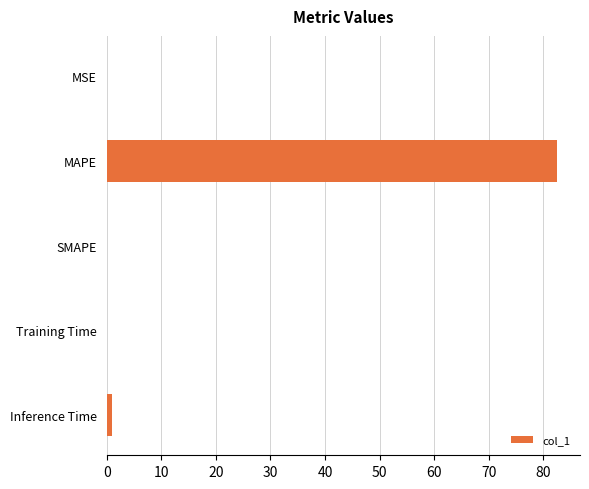

What is the sum of all values?

83.8